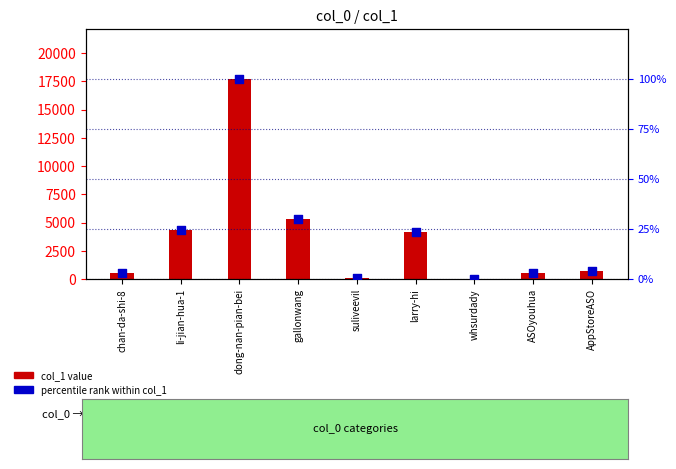

Which series has the widest spread of Y values?

col_1 value